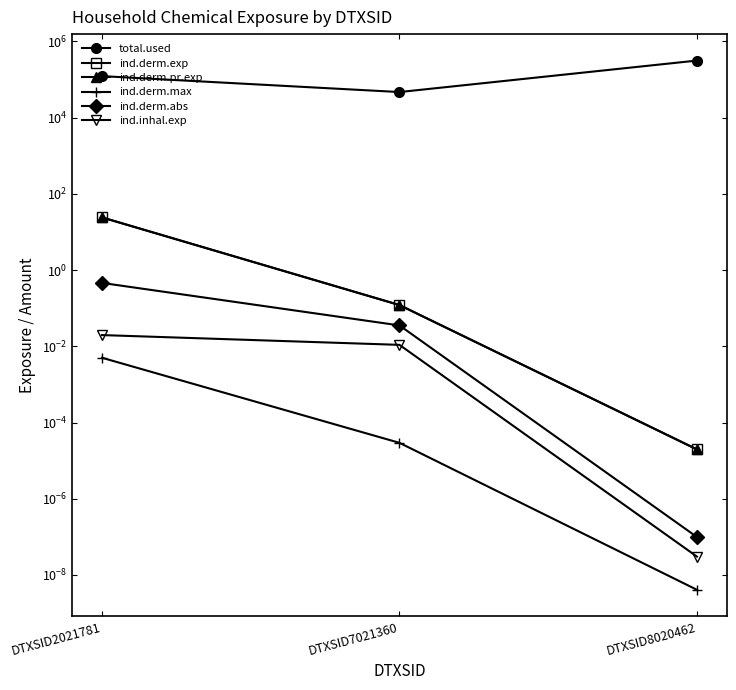

Rank the categories by ind.inhal.exp value from lowest to highest.

DTXSID8020462, DTXSID7021360, DTXSID2021781